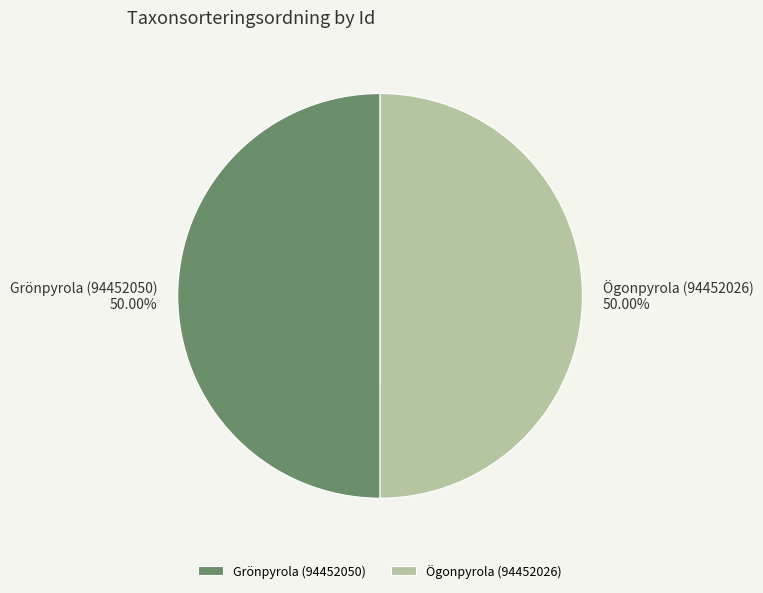

To the nearest percent, what is the combined percentage of Grönpyrola (94452050) and Ögonpyrola (94452026)?

100%